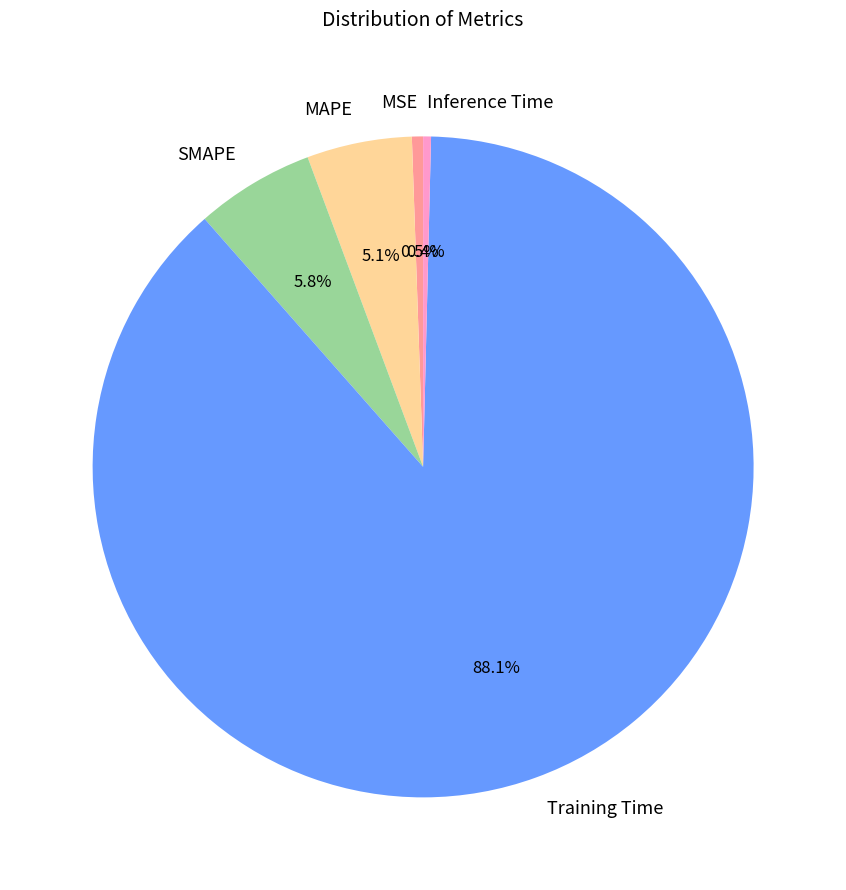

Is it true that Inference Time is 13% of the pie?

False